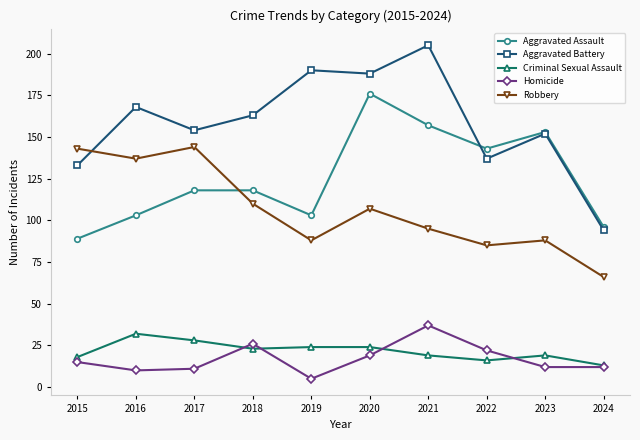

What is the difference between the maximum and second lowest values in the Robbery series?

59